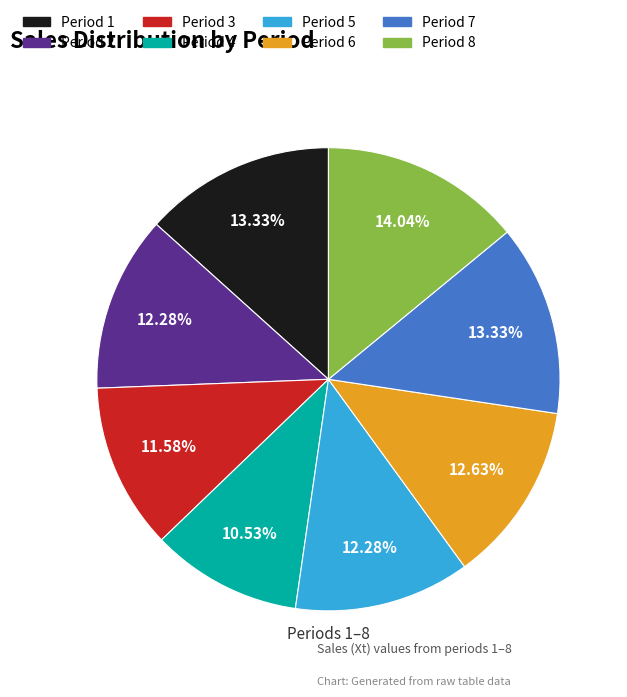

Is there a majority slice in this chart?

No